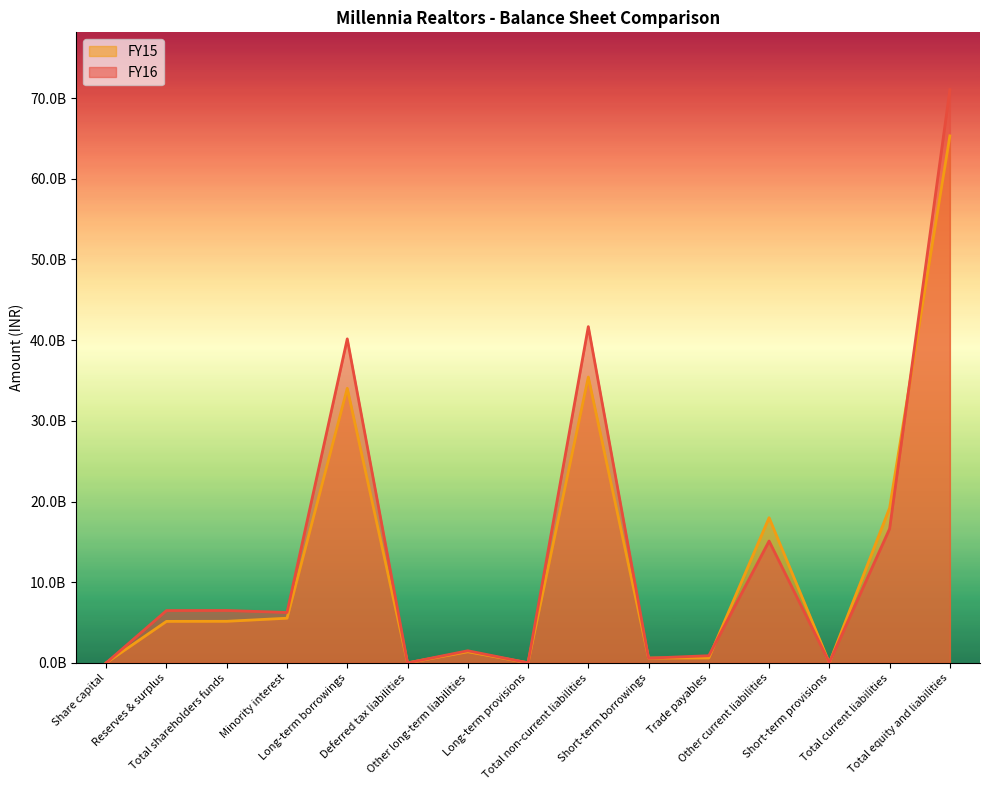

Does the chart display data point markers on the line(s)?

No